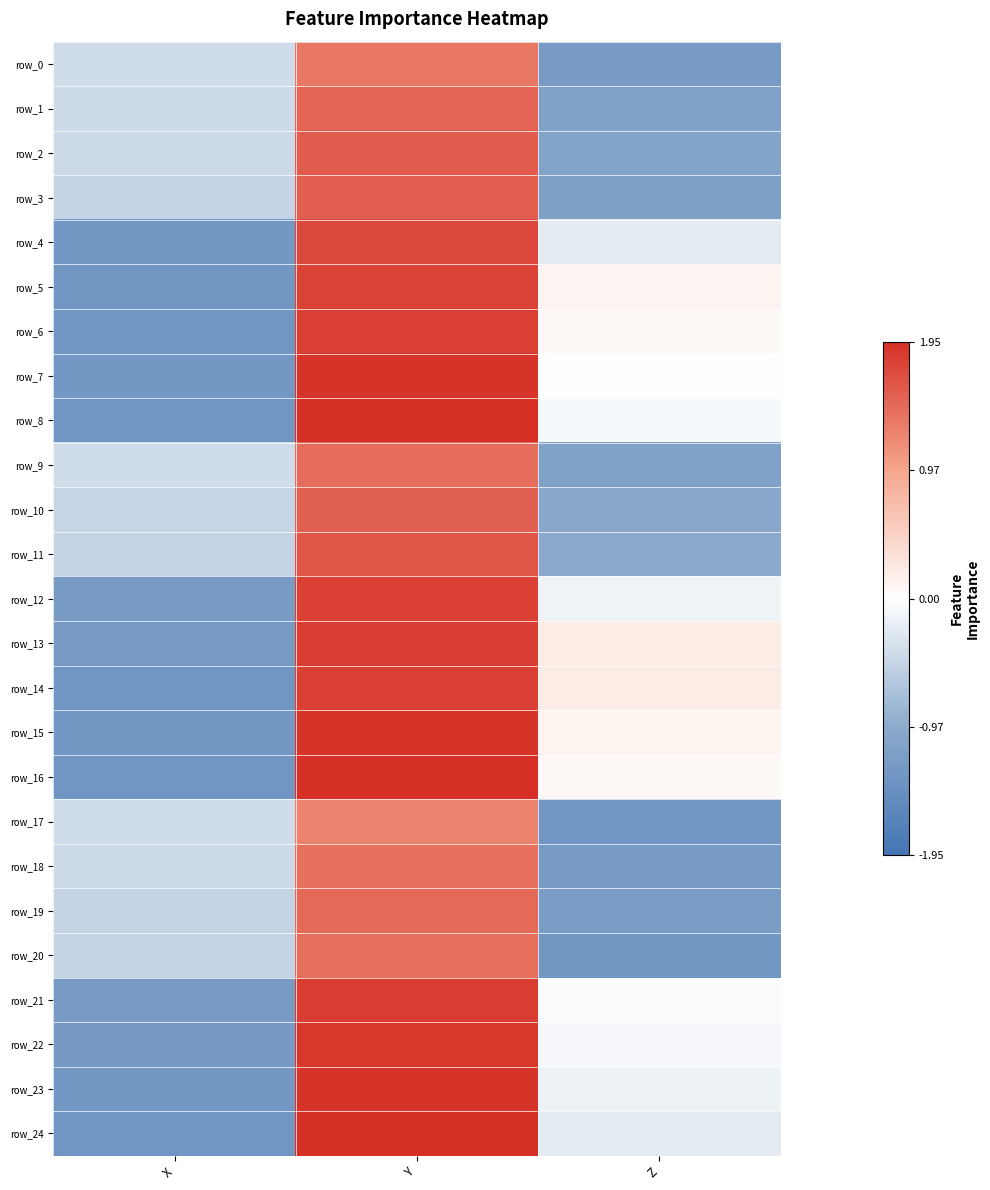

What is the difference between the row_5 values at Y and X?

3.1